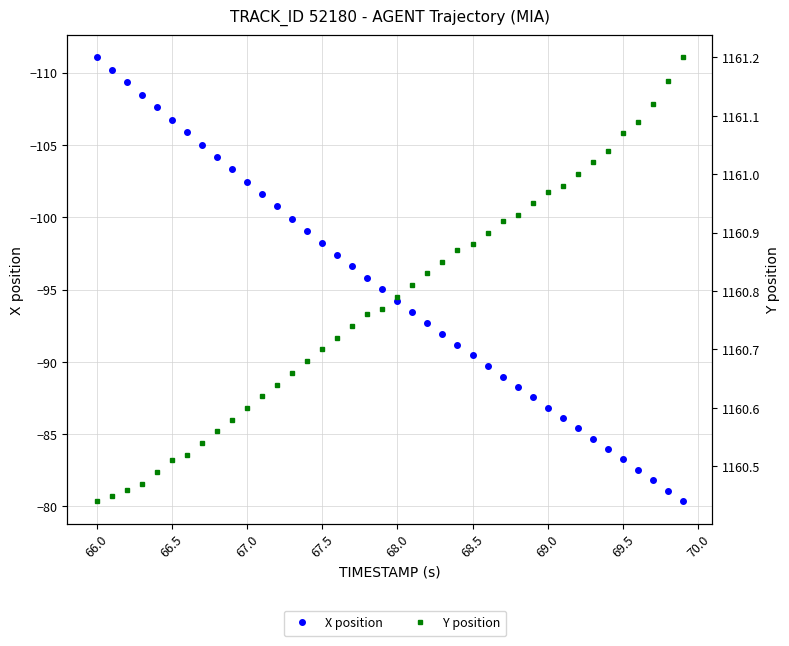

True or false: X position has a value of -134.9 at 26.

False